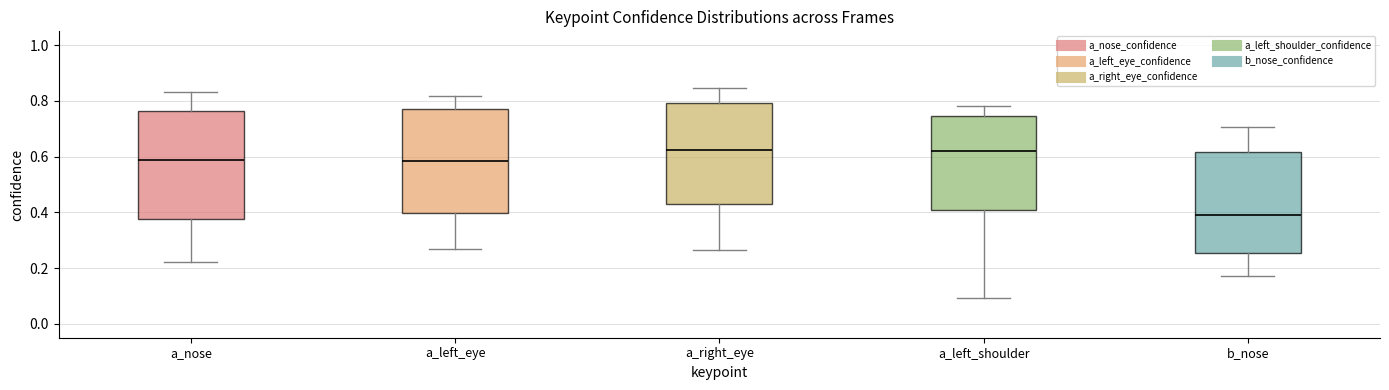

Reading left to right, transcribe this box plot: for each box, give where its median line is, the range the box spans, and where its two whiskers end, as read against the y-axis. The values are not printed on the chart, so give them approximately, as read against the axis.

a_nose: median 0.58, box 0.38 to 0.76, whiskers 0.22 to 0.84
a_left_eye: median 0.58, box 0.40 to 0.76, whiskers 0.26 to 0.82
a_right_eye: median 0.62, box 0.44 to 0.80, whiskers 0.26 to 0.84
a_left_shoulder: median 0.62, box 0.40 to 0.74, whiskers 0.10 to 0.78
b_nose: median 0.38, box 0.26 to 0.62, whiskers 0.18 to 0.70